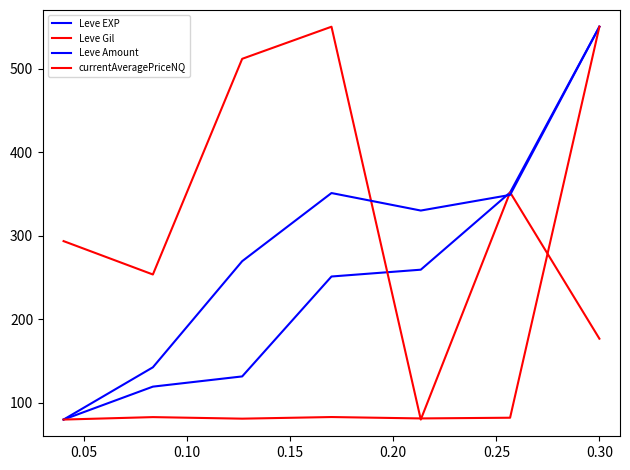

How many lines are shown in the chart?

4